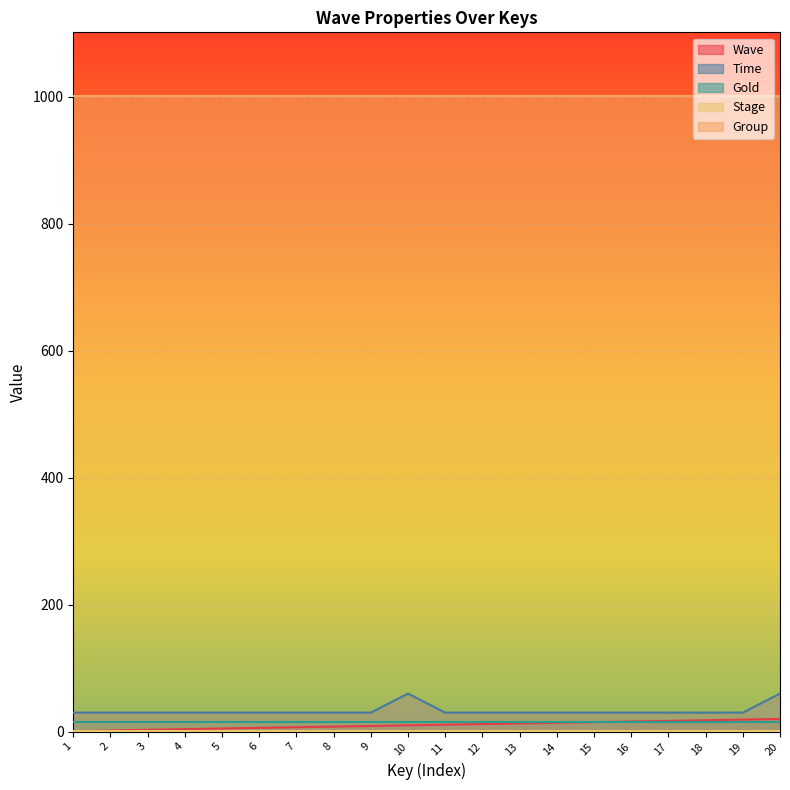

True or false: Stage and Group cross at least once.

False